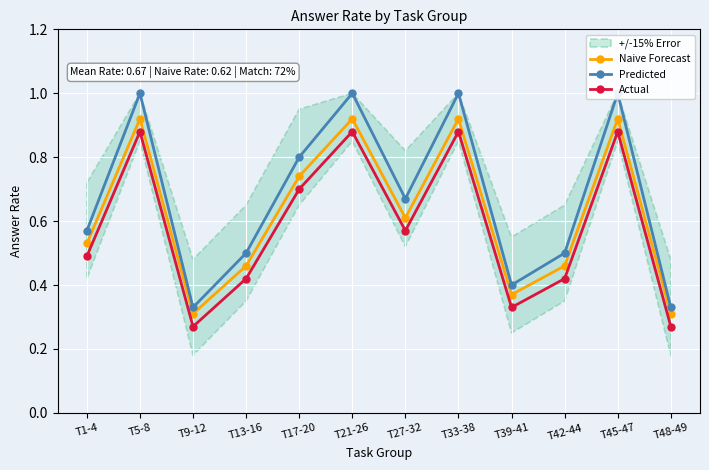

Between T1-4 and T39-41, which series saw the biggest shift?

Predicted